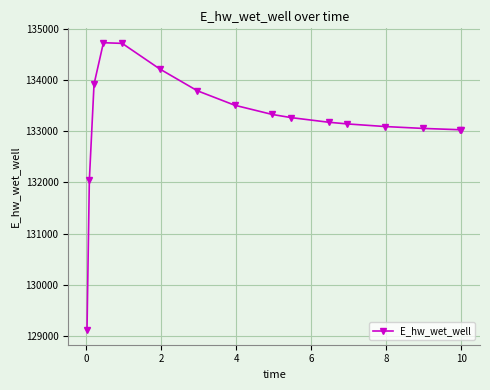

What is the maximum value shown in the chart?

134728.9